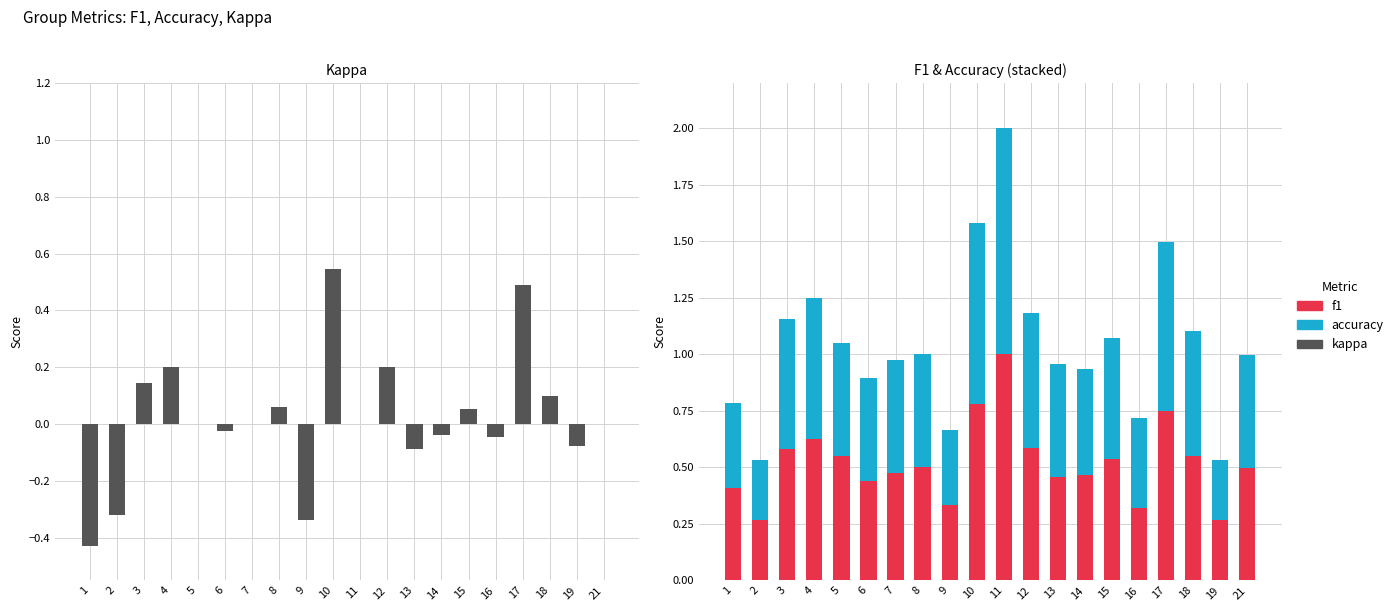

At which label is accuracy closest to 0?

2